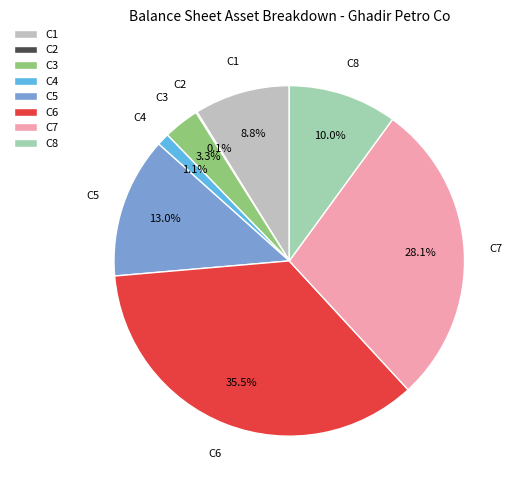

What is the largest slice in the pie chart?

C6